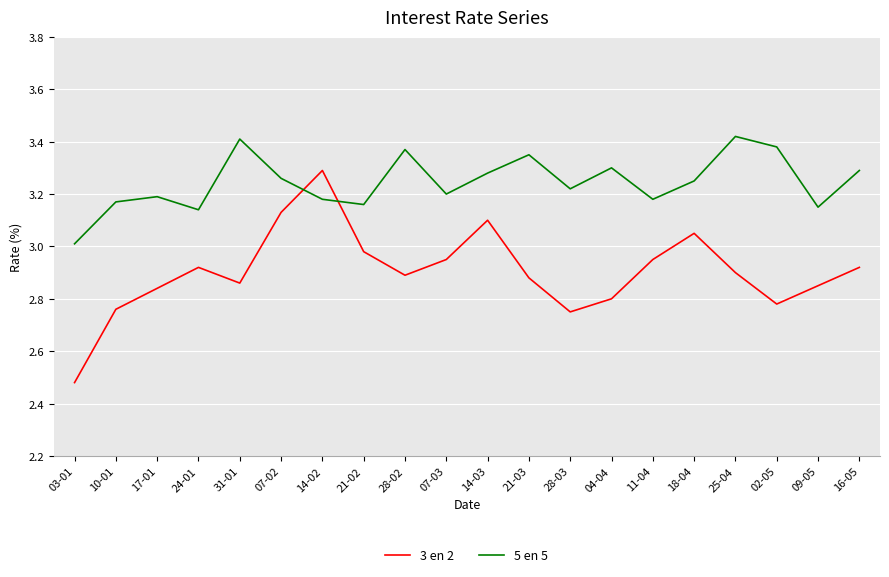

What is the difference between the 3 en 2 values at 14-03 and 24-01?

0.2